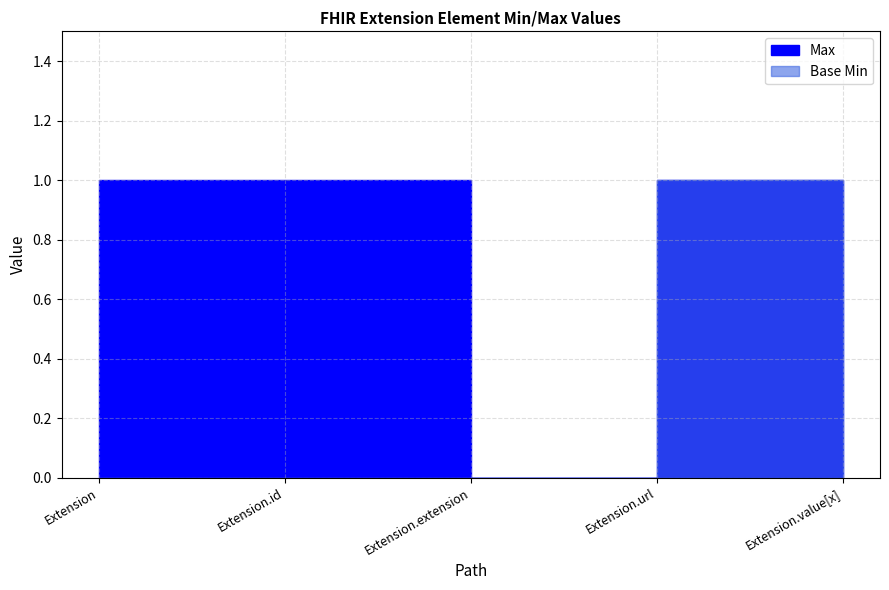

At Extension.extension, list the series in order from smallest to largest.

Max, Base Min